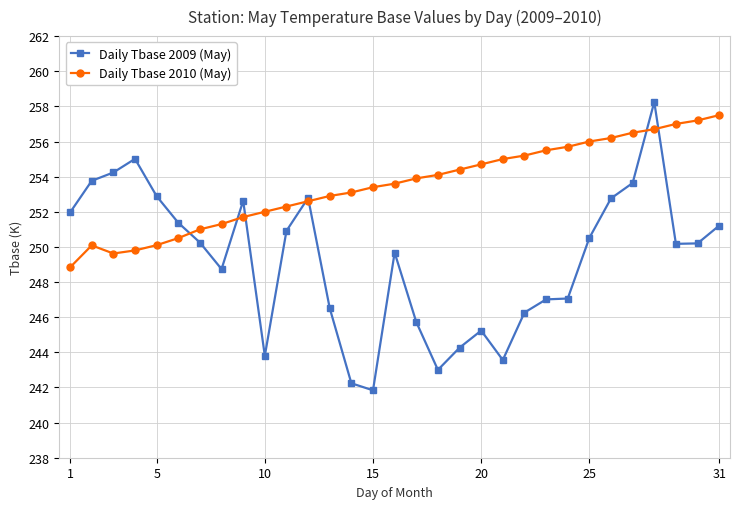

Which series has the largest total across all categories?

Daily Tbase 2010 (May)